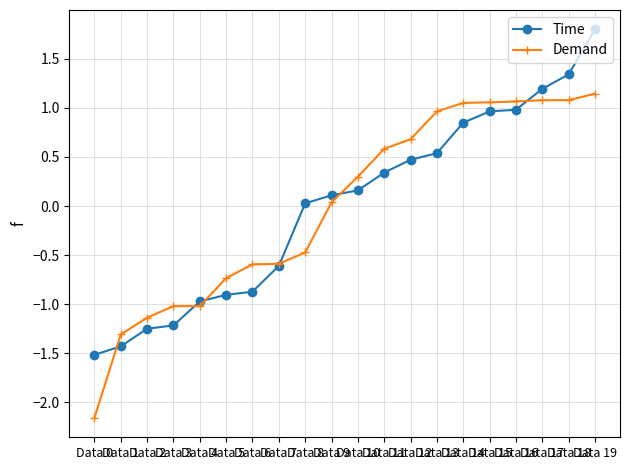

What is the total value across all series at Data 13?

1.5